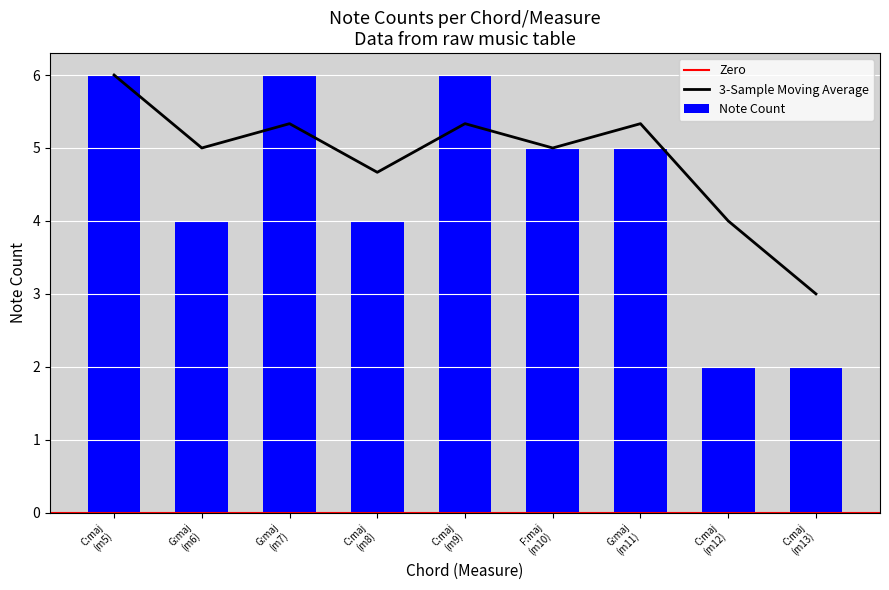

Between 12 and 3, which is larger?

12